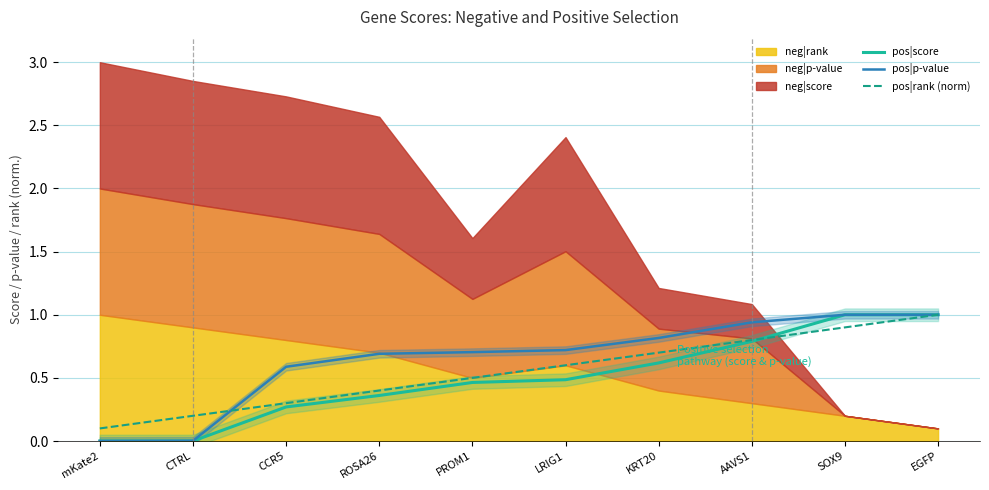

At which category is the sum across all series the highest?

EGFP